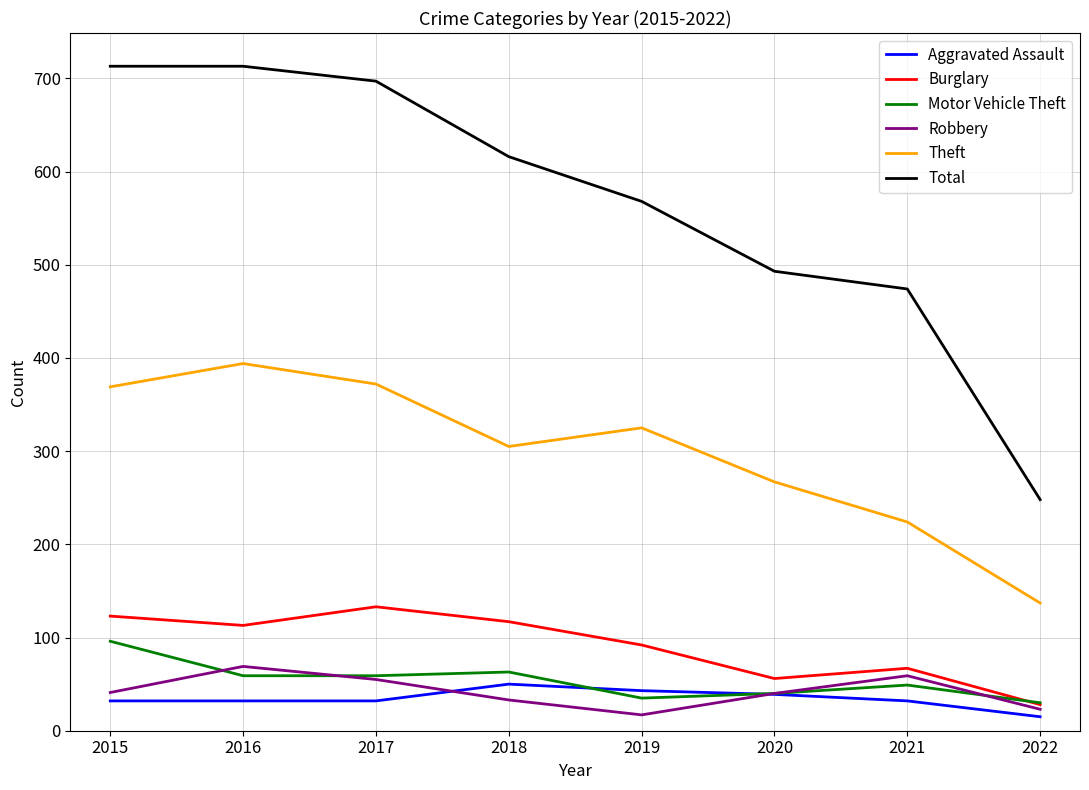

At how many categories does at least one series exceed 622?

3